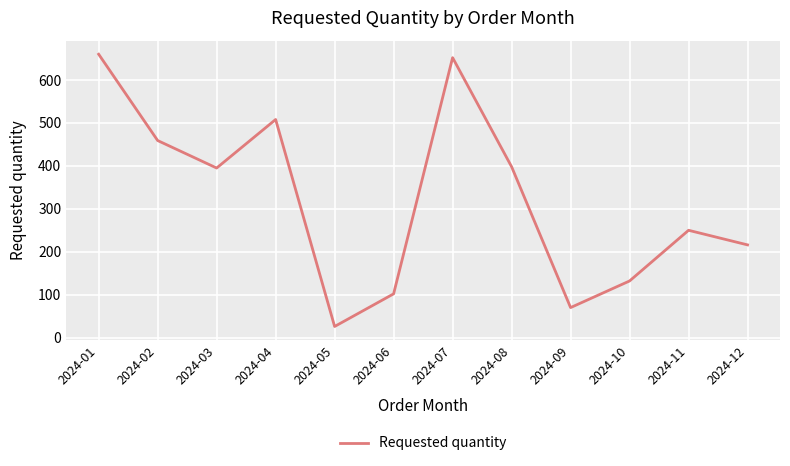

Reading left to right, transcribe all the data shown in this chart.

660	459	395	508	26	102	652	398	70	132	250	216